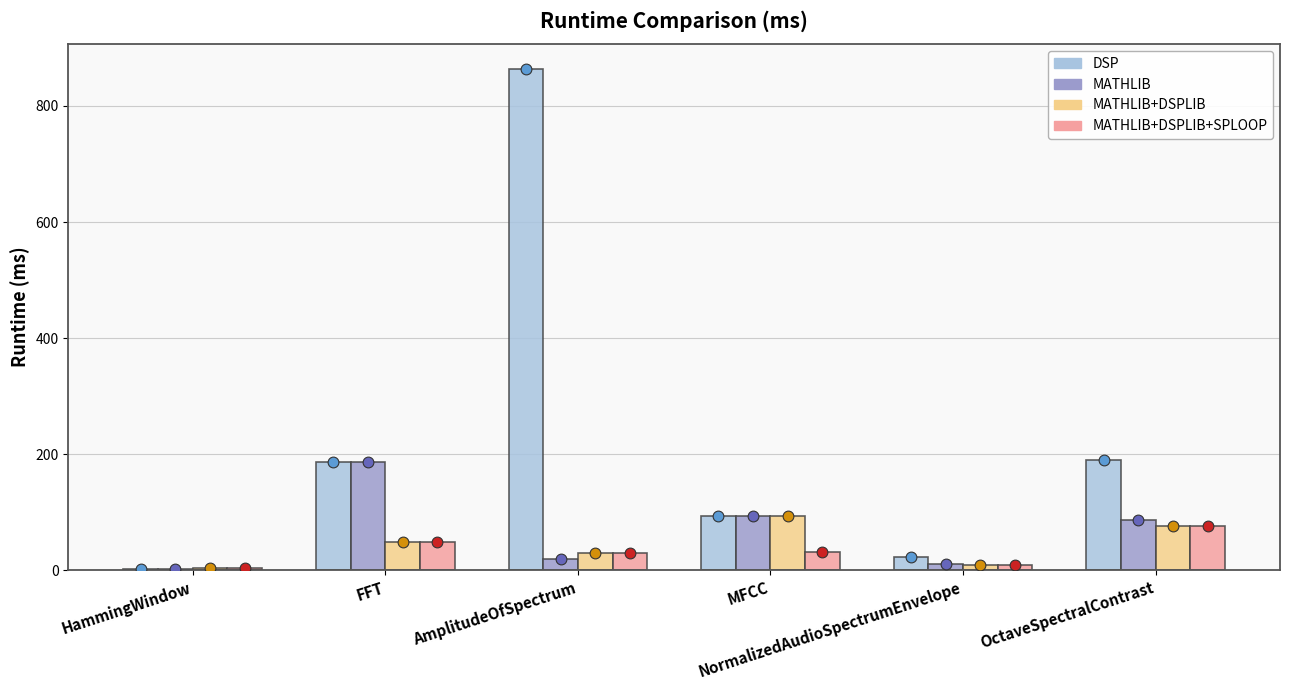

Which series contains the highest Y value?

DSP